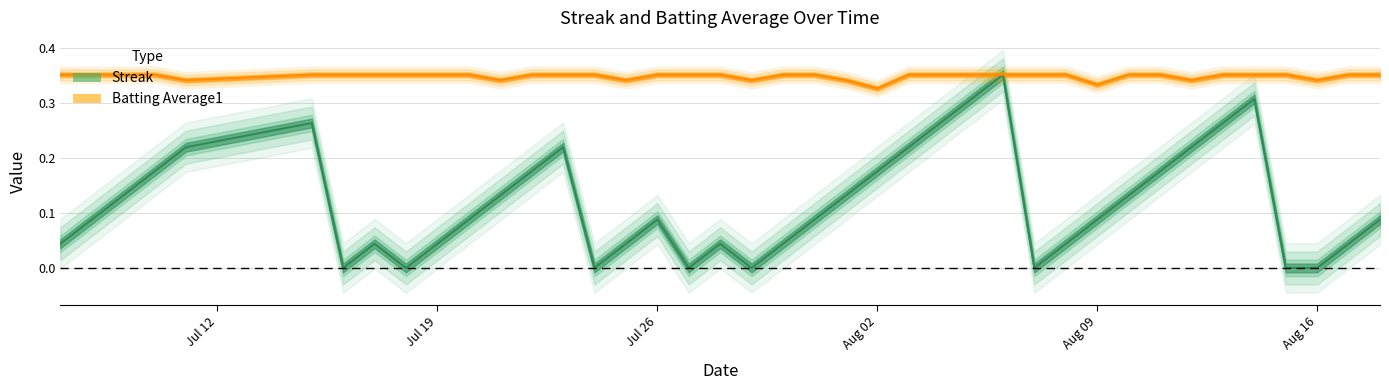

True or false: Batting Average1 and Streak intersect in this chart.

False